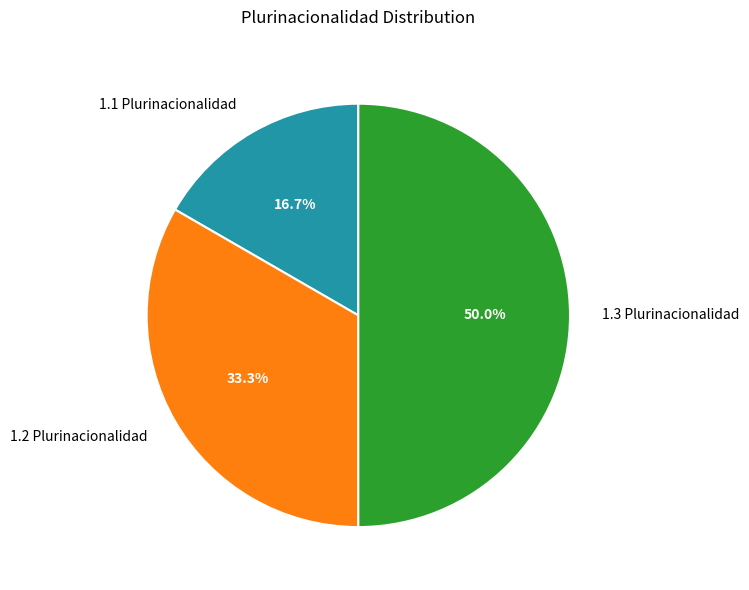

Which category has the smallest portion of the pie?

1.1 Plurinacionalidad